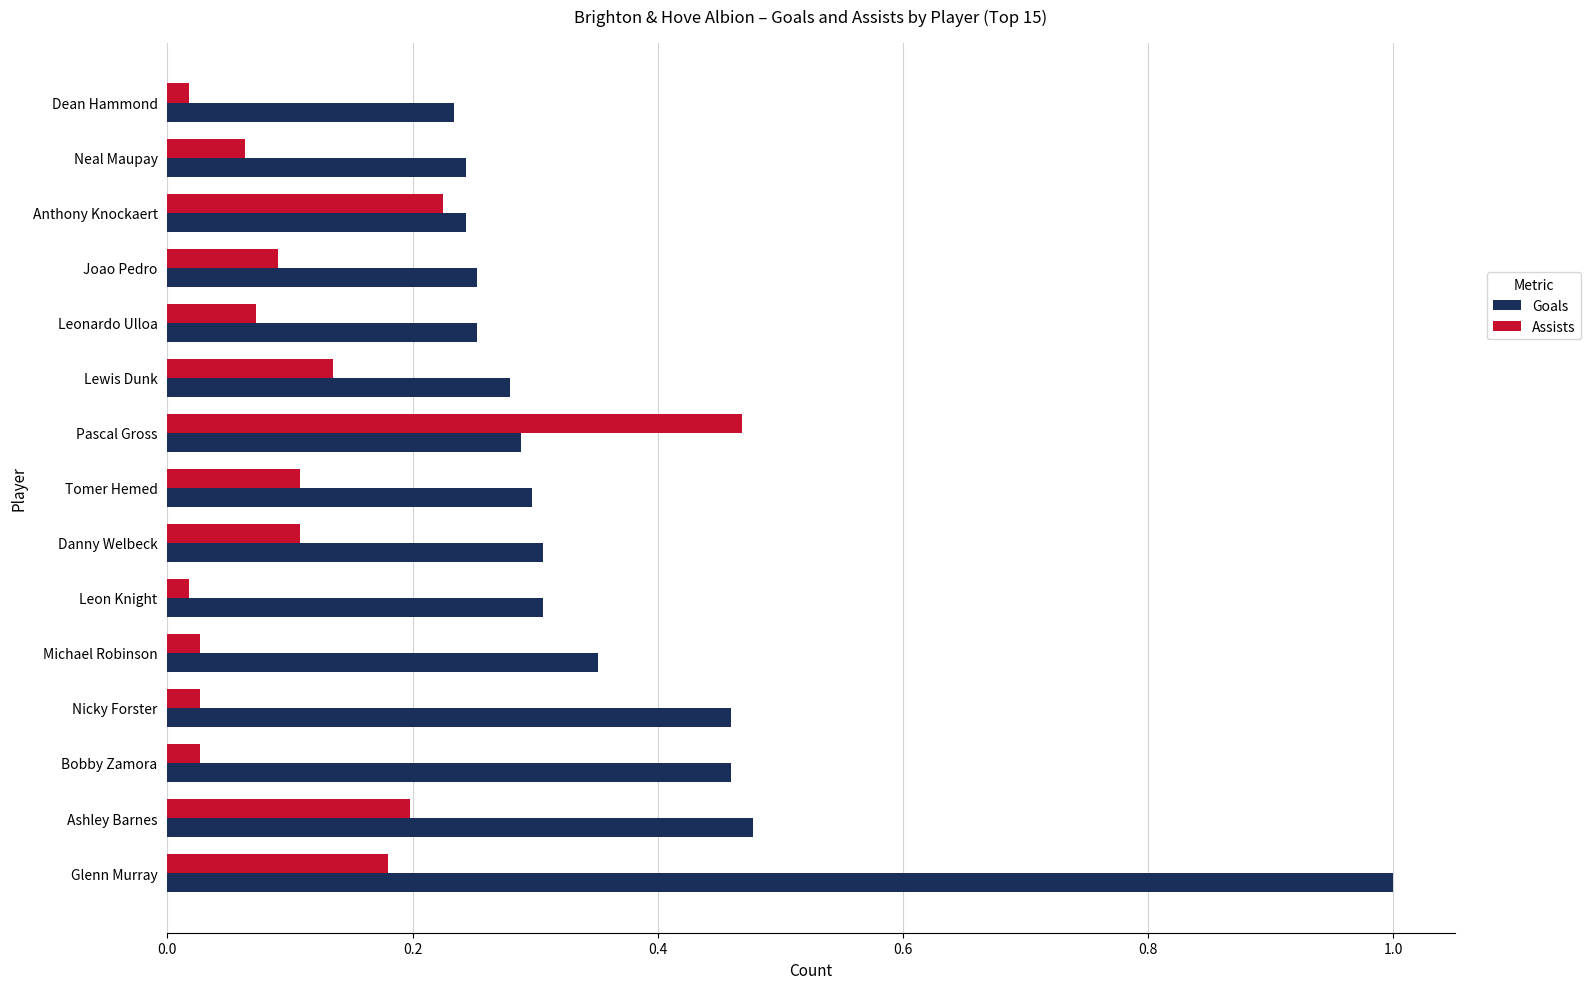

What is the difference between the maximum and minimum values in the Goals series?

0.8